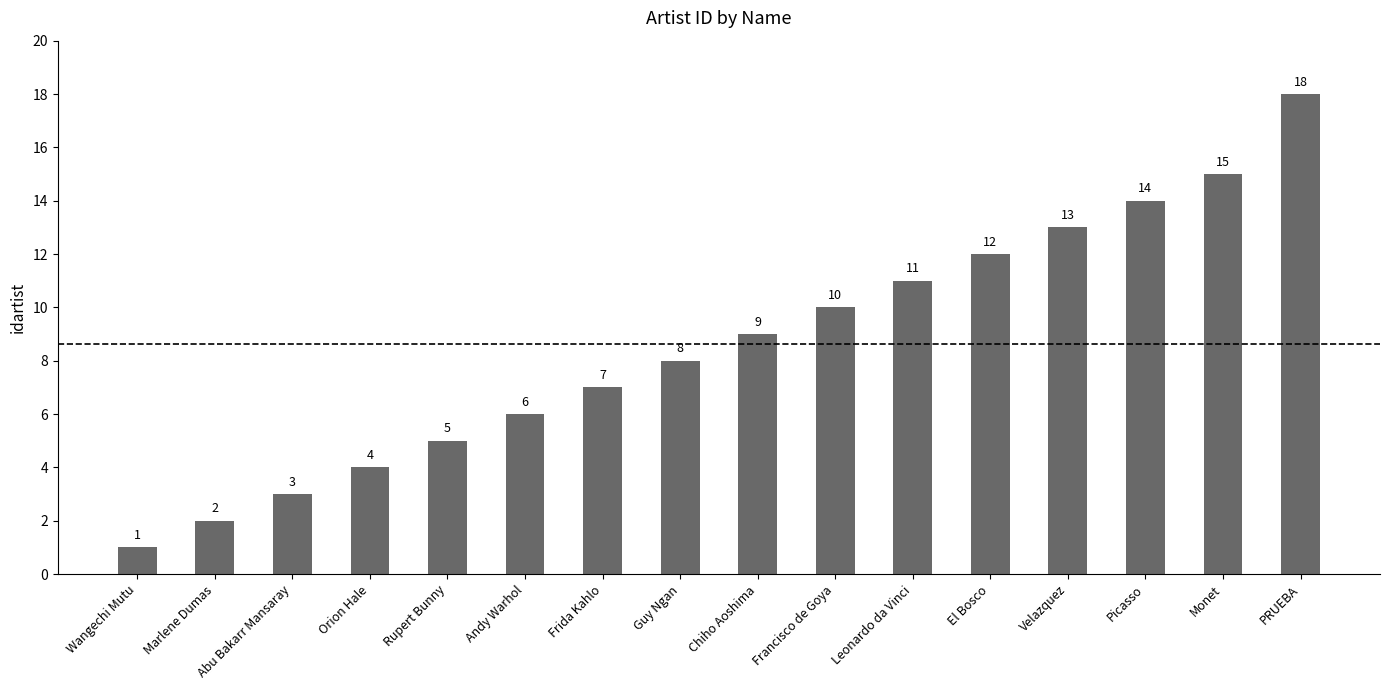

Rank the categories by value from lowest to highest.

Wangechi Mutu, Marlene Dumas, Abu Bakarr Mansaray, Orion Hale, Rupert Bunny, Andy Warhol, Frida Kahlo, Guy Ngan, Chiho Aoshima, Francisco de Goya, Leonardo da Vinci, El Bosco, Velazquez, Picasso, Monet, PRUEBA